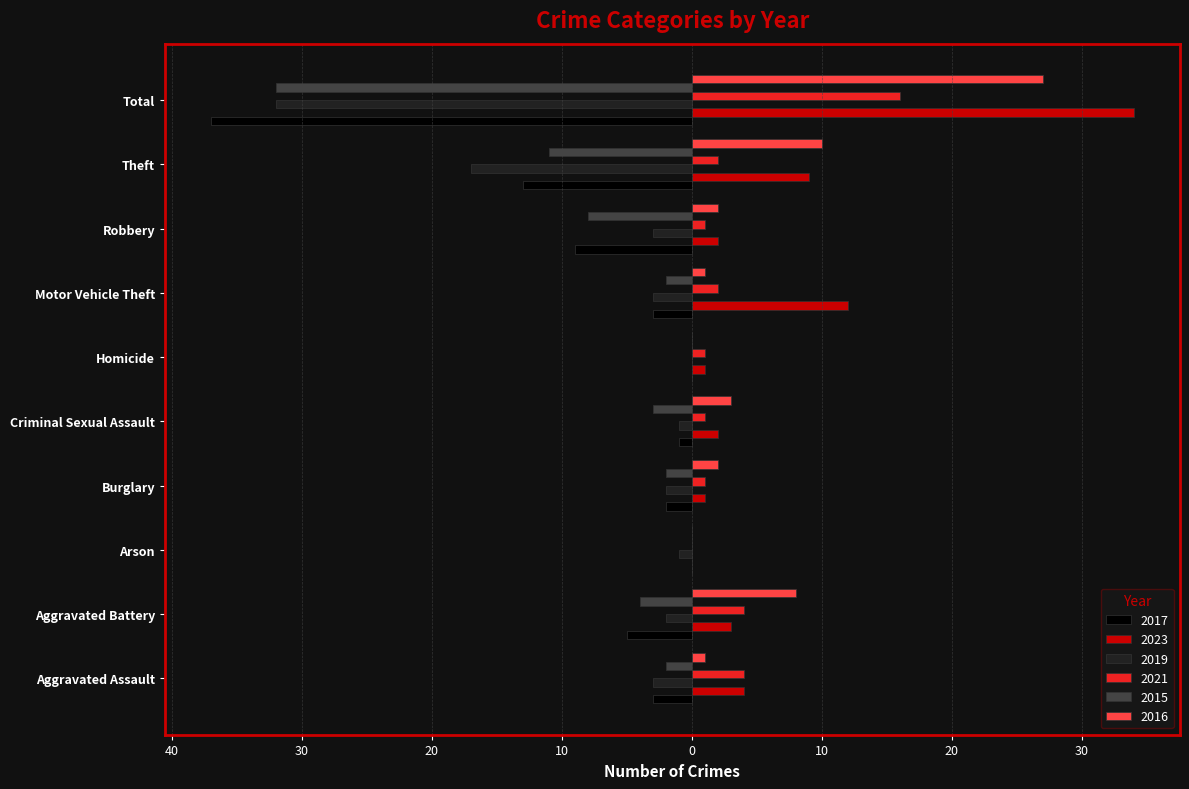

Which series changed the most between Aggravated Battery and Total?

2017